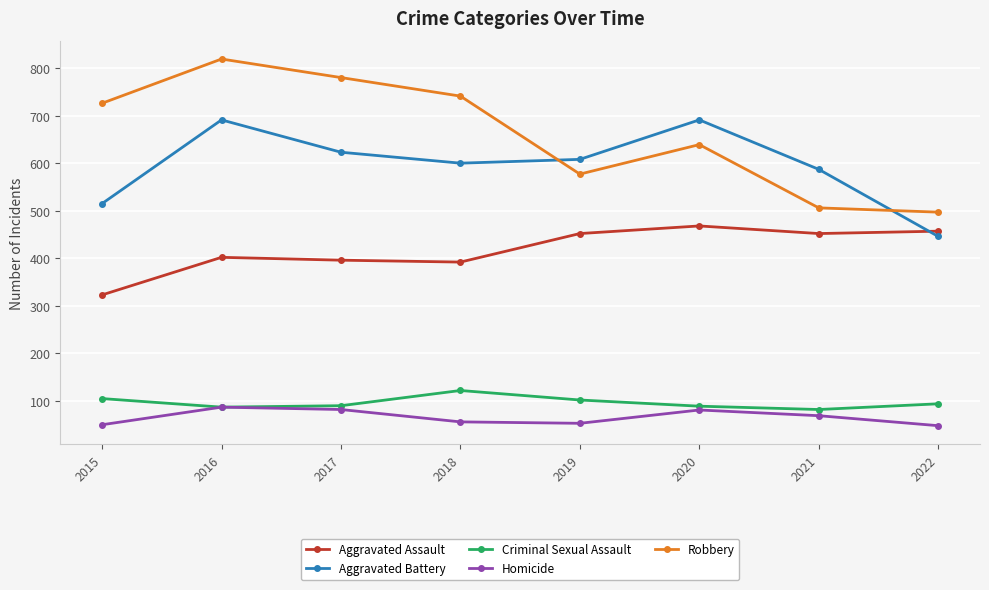

What is the value of the Aggravated Assault point at the 5th from the left?

452